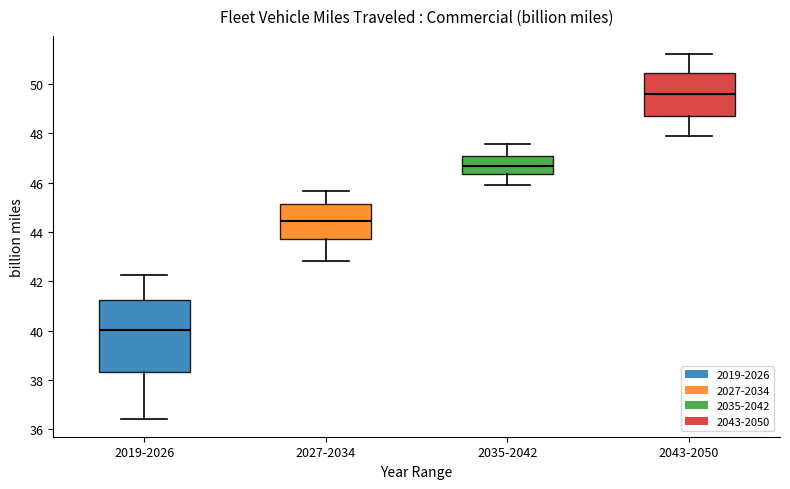

Reading left to right, read every box against the y-axis: the position of its median line, the range the box covers, and the ends of its whiskers. The values are not printed on the chart, so give them approximately, as read against the axis.

2019-2026: median 40.0, box 38.2 to 41.2, whiskers 36.4 to 42.2
2027-2034: median 44.4, box 43.8 to 45.2, whiskers 42.8 to 45.6
2035-2042: median 46.6, box 46.4 to 47.0, whiskers 46.0 to 47.6
2043-2050: median 49.6, box 48.8 to 50.4, whiskers 48.0 to 51.2